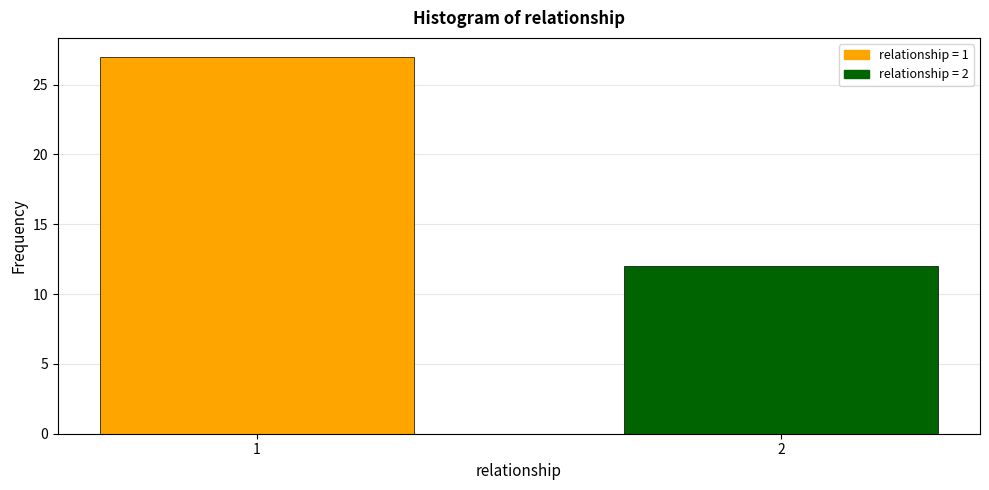

Reading left to right, list all the values displayed in this chart.

27	12